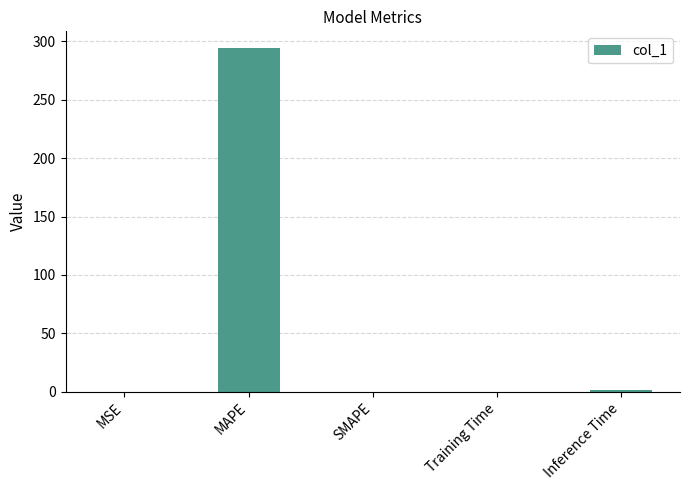

What is the sum of all values?

295.1